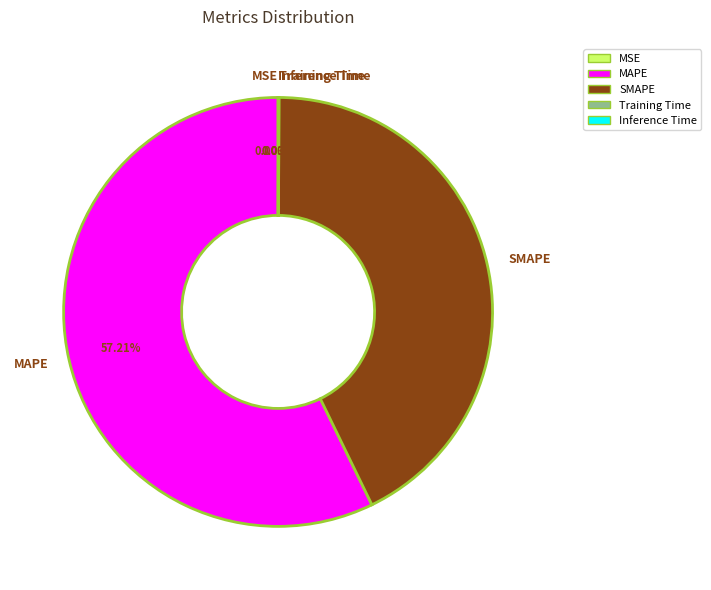

Is there a majority slice in this chart?

Yes